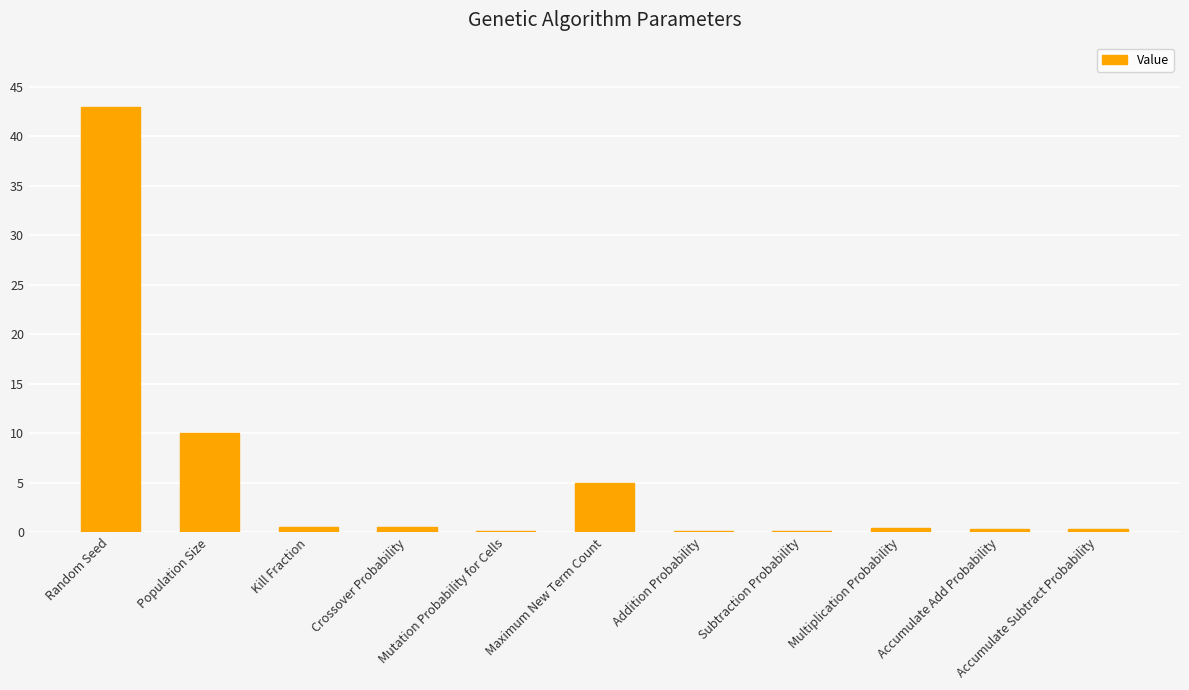

What is the greatest value displayed?

43.0